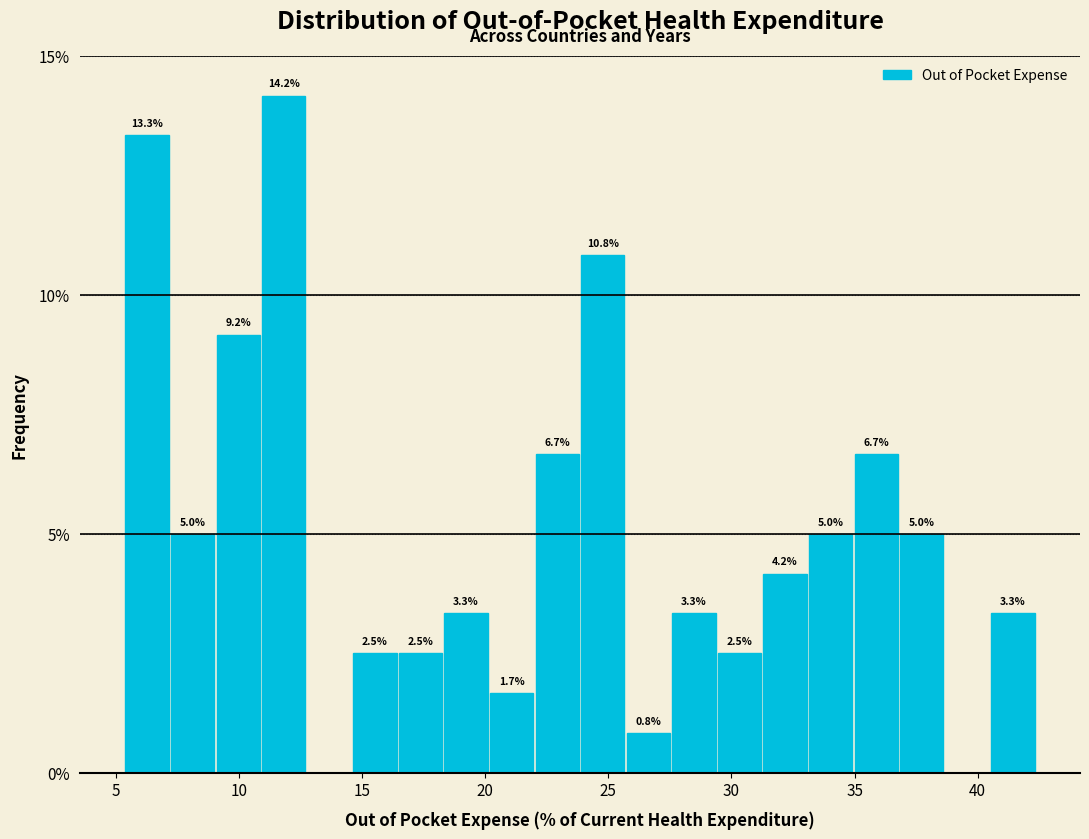

Read against the x-axis, roughly where is the centre of the tallest bar?

12.0